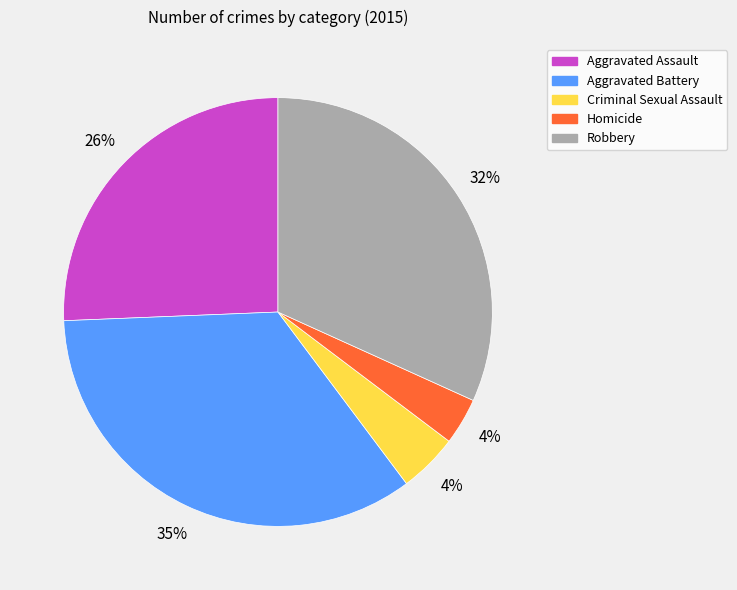

Is it true that Aggravated Battery is 24% of the pie?

False